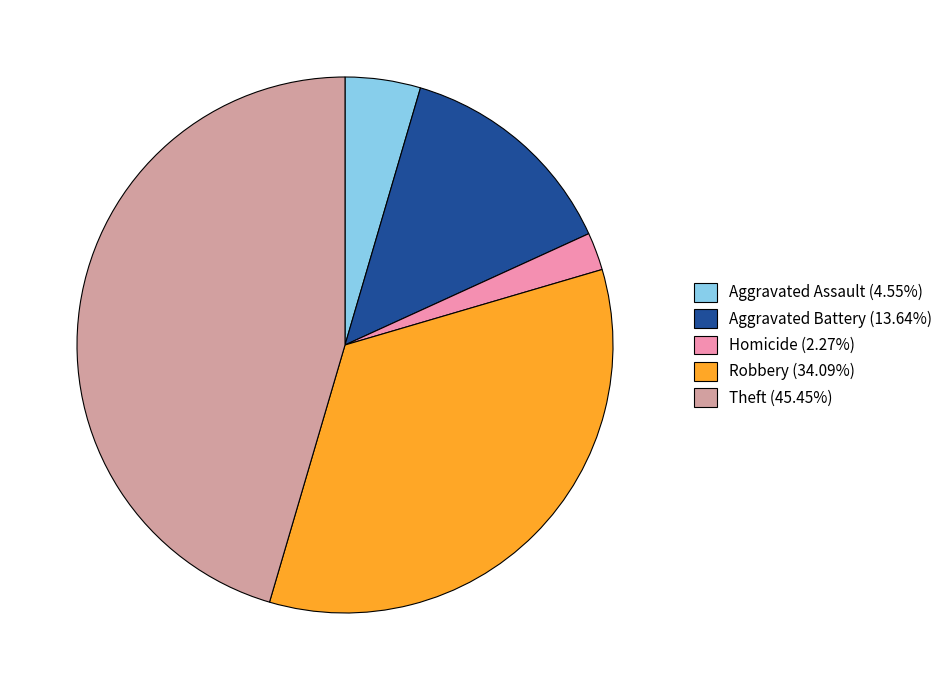

Is the sum of Theft (45.45%) and Robbery (34.09%) greater than half?

Yes